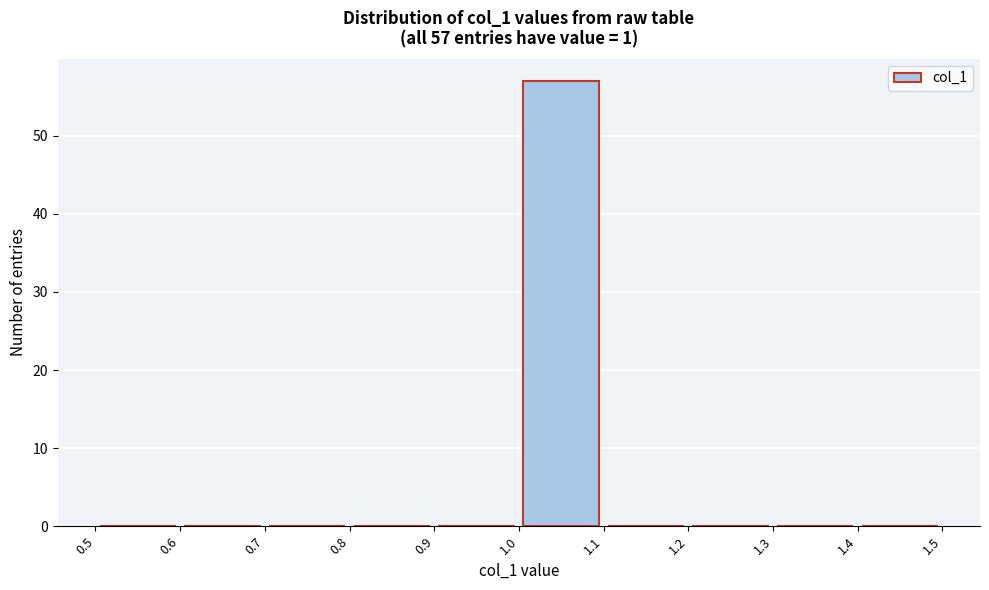

Over which range of the x-axis is the bar tallest?

1.0 to 1.1